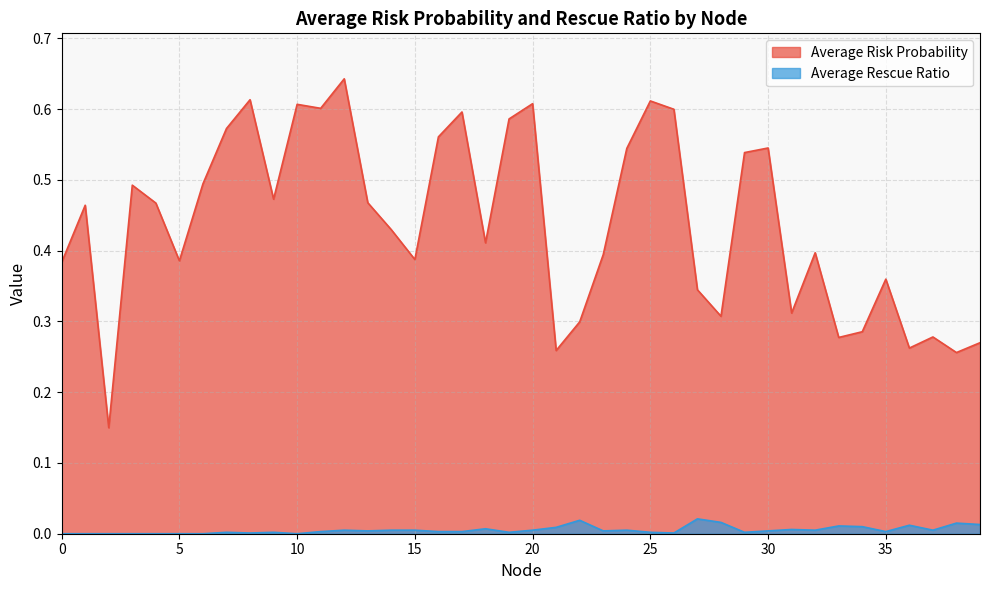

Which label corresponds to the largest value in the chart?

12